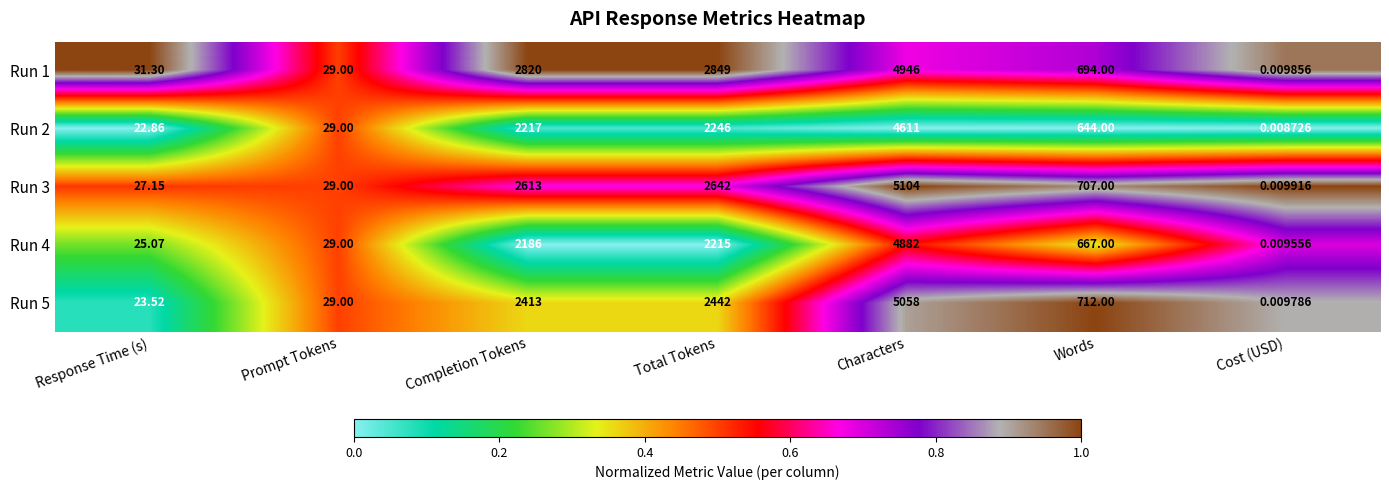

At which label does Run 4 reach its peak?

Characters